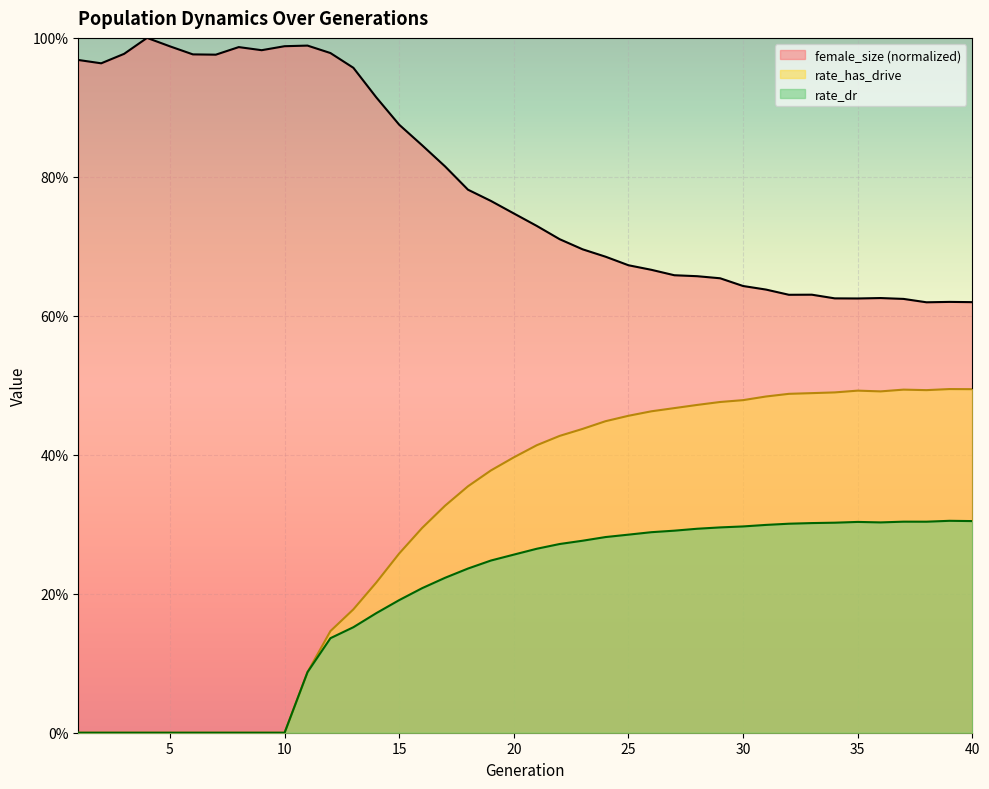

What is the sum of all rate_has_drive values?

12.1